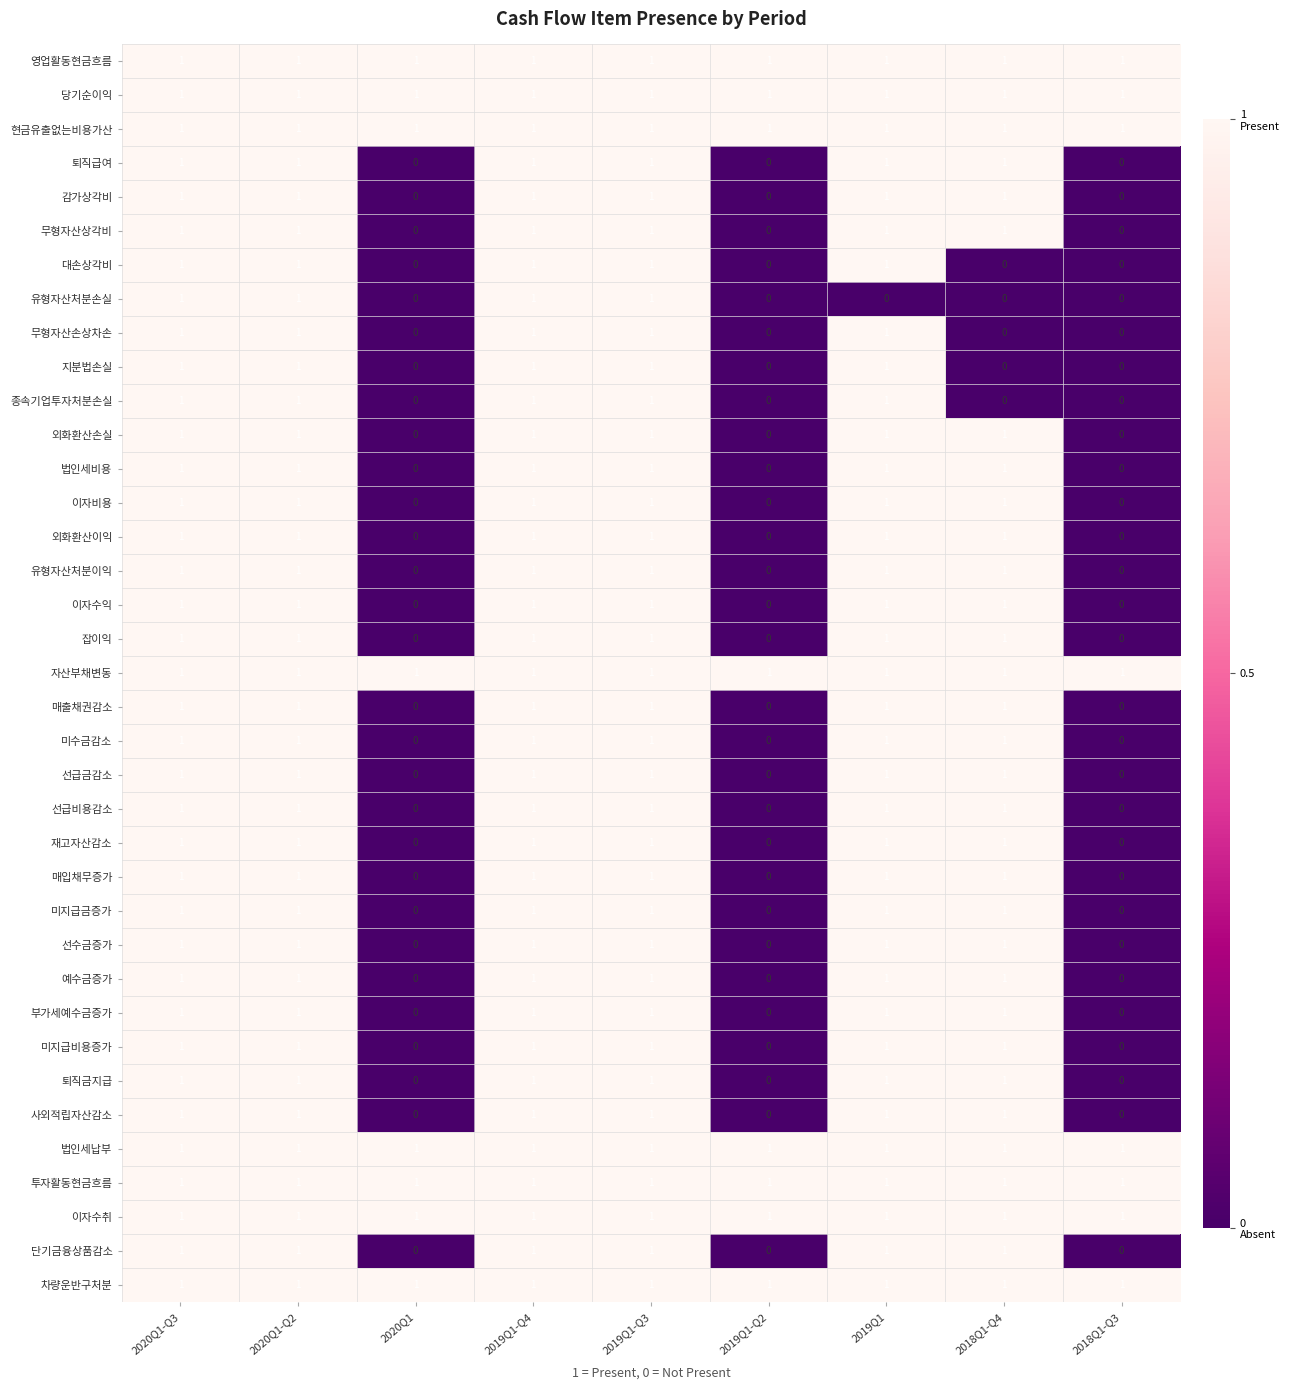

How many 이자비용 values are between 0 and 1?

9